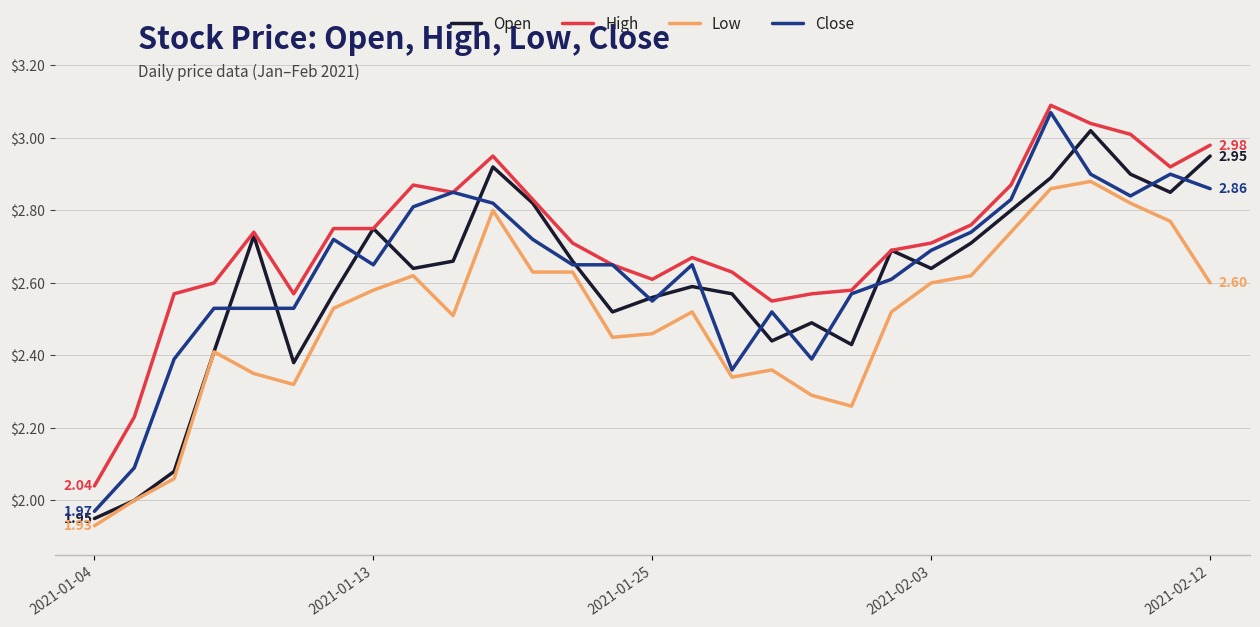

True or false: High and Low cross at least once.

False